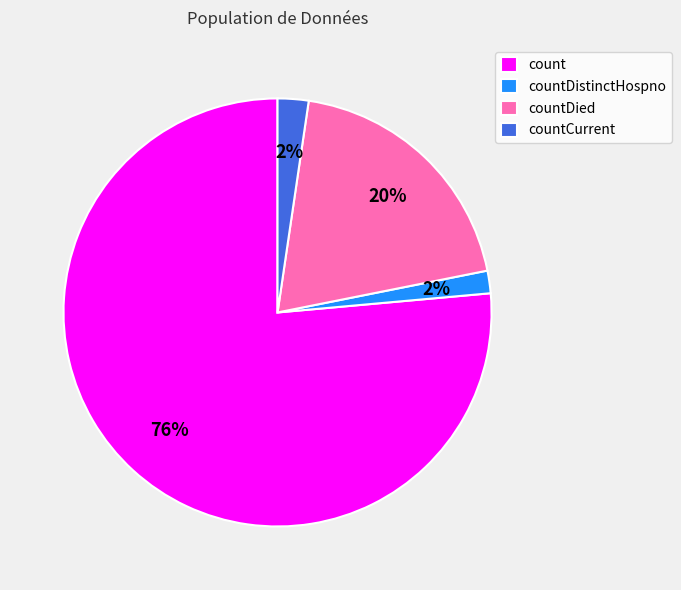

How many slices are in this pie chart?

4